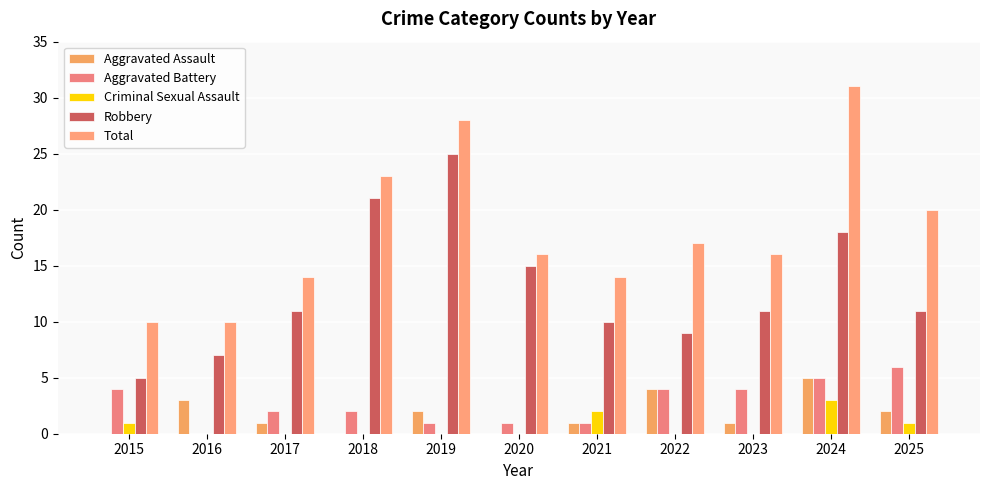

How many Aggravated Battery values are between 1 and 4?

8